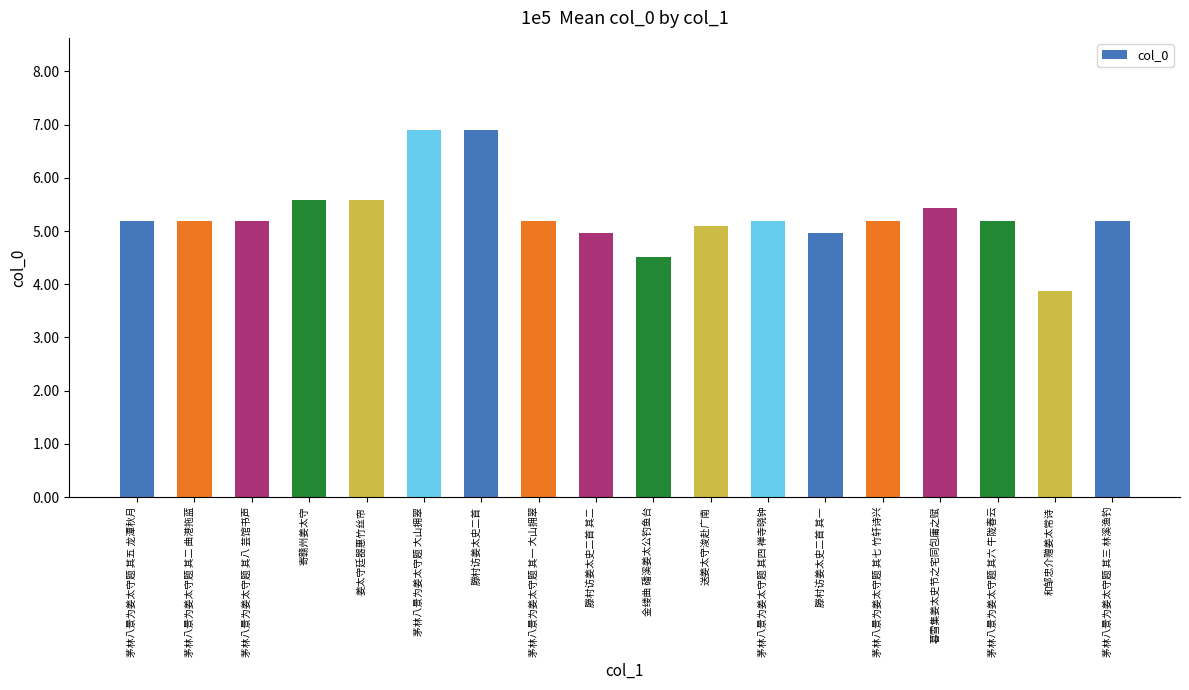

Does the chart contain any negative values?

No